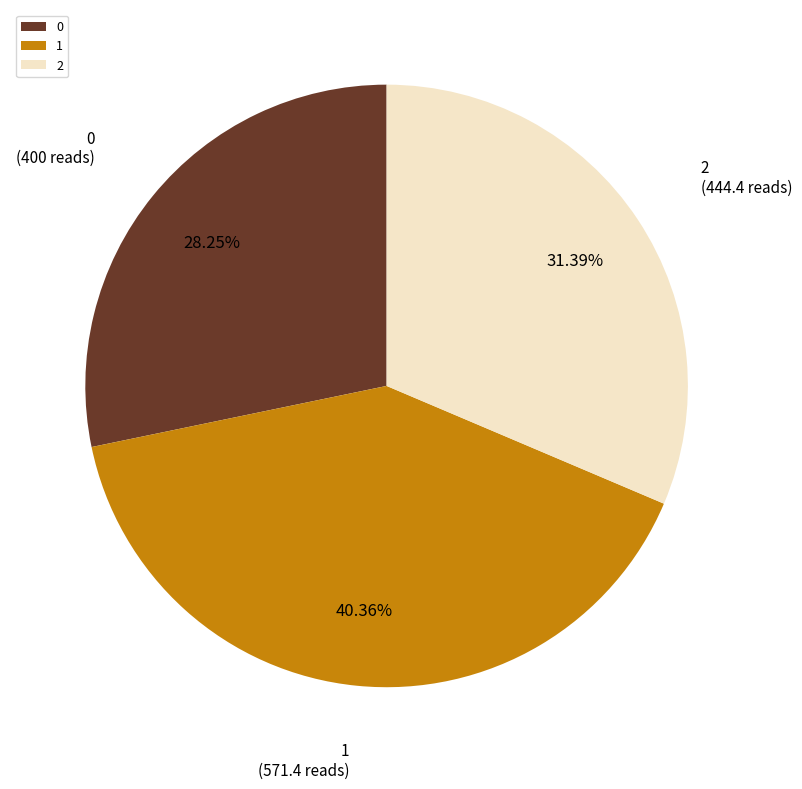

Combined, do 1 and 0 account for over 50%?

Yes